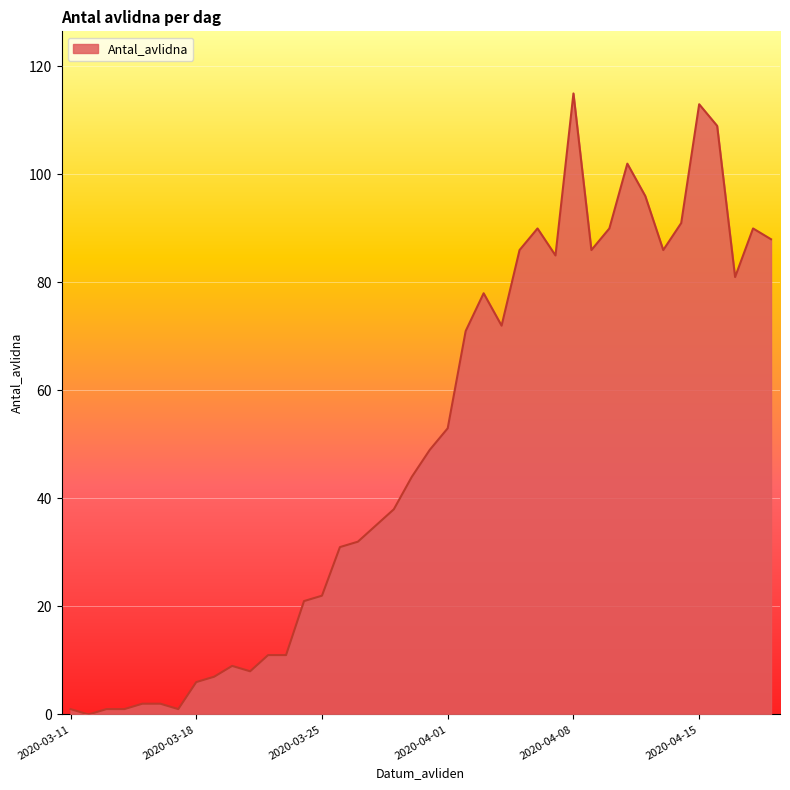

Reading right to left, what are all the values shown in this chart?

88	90	81	109	113	91	86	96	102	90	86	115	85	90	86	72	78	71	53	49	44	38	35	32	31	22	21	11	11	8	9	7	6	1	2	2	1	1	0	1